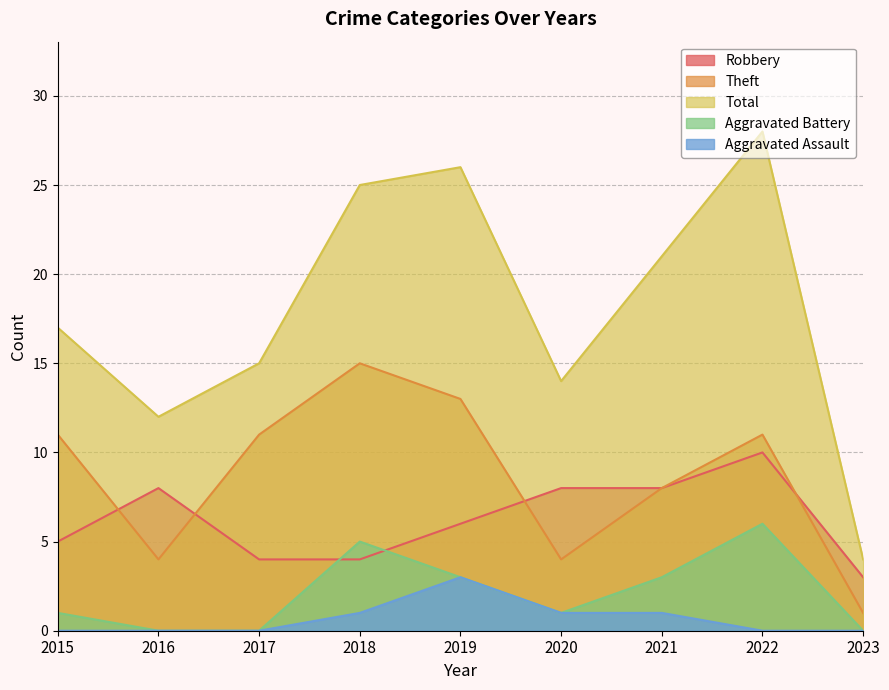

Which category has the lowest value across all series?

2016